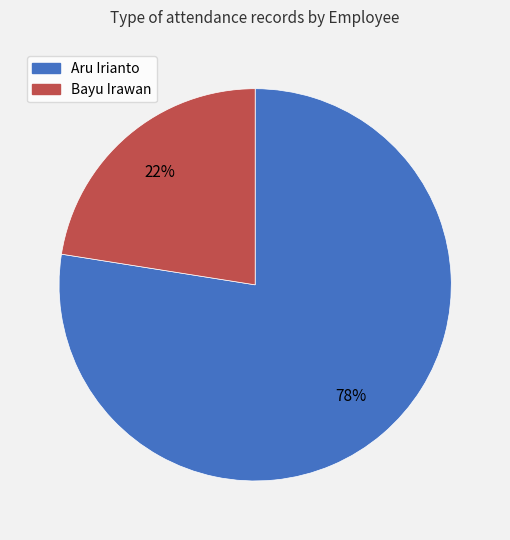

How many slices are in this pie chart?

2